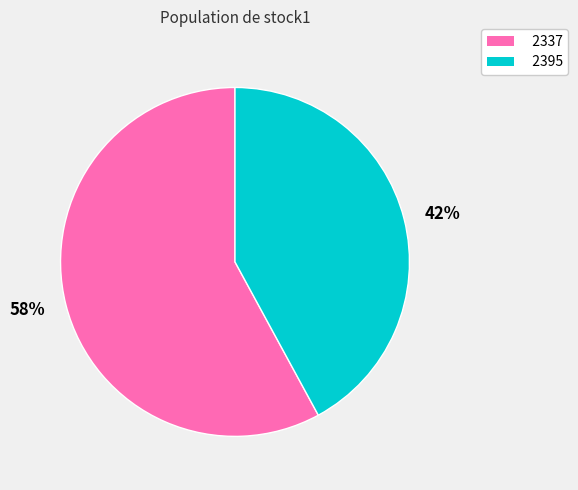

To the nearest percent, what is the average slice percentage?

50%